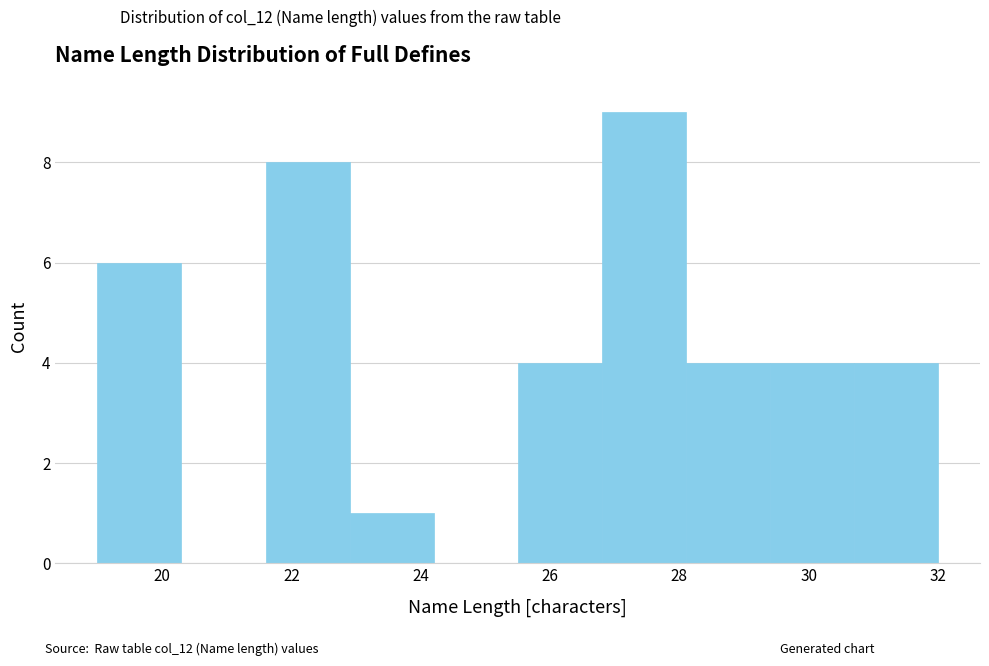

Which range on the x-axis has the tallest bar?

26.8 to 28.1